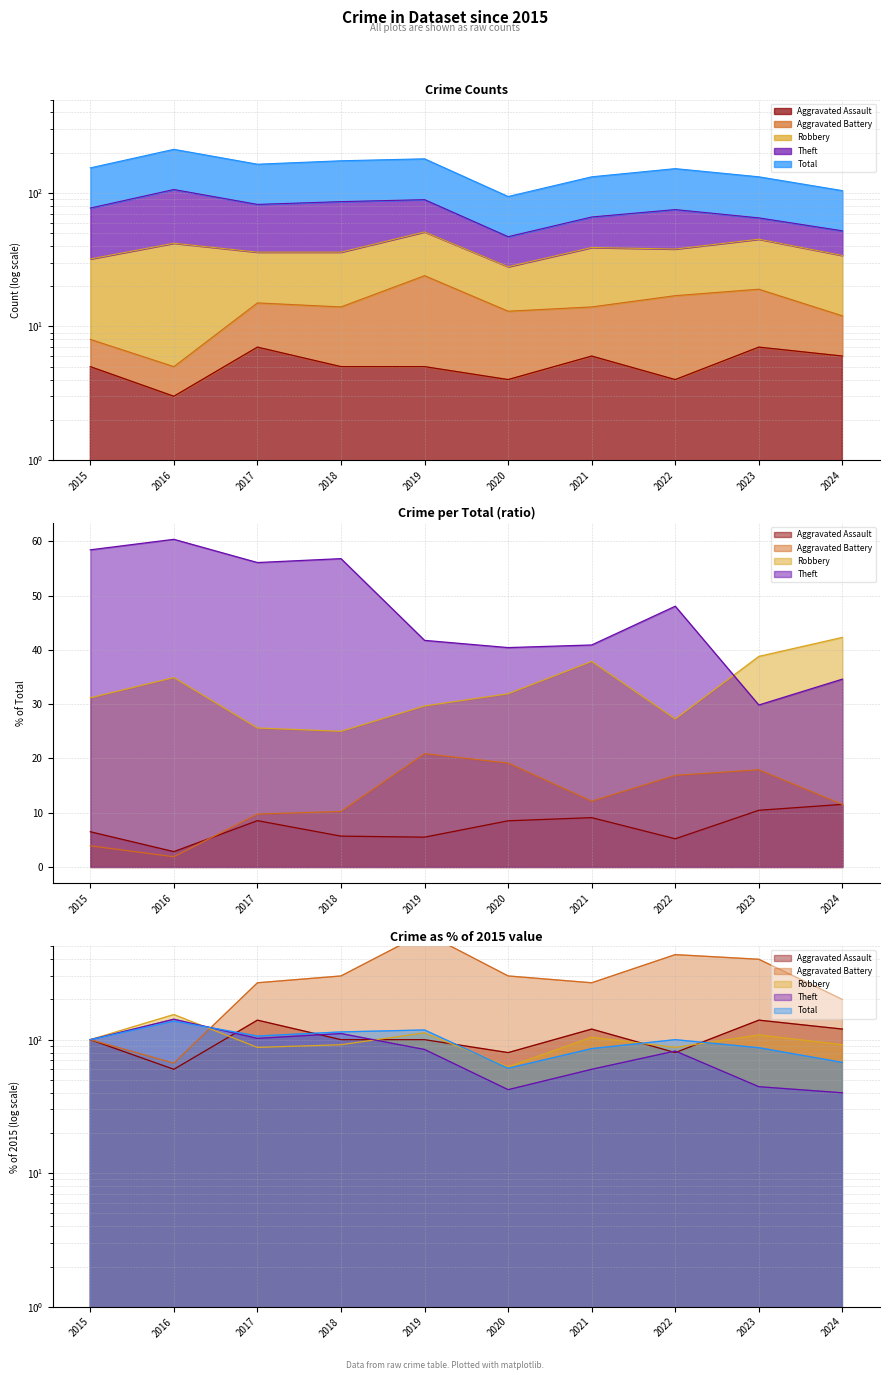

At how many categories does at least one series exceed 587?

1